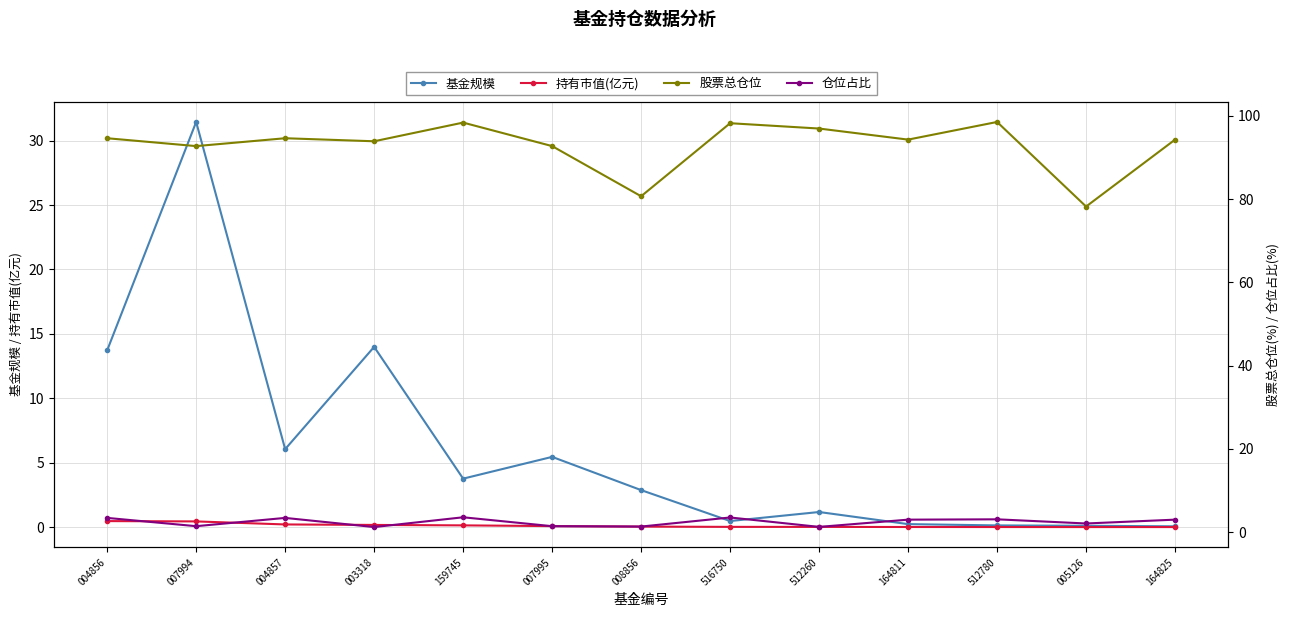

True or false: 股票总仓位 and 仓位占比 intersect in this chart.

False